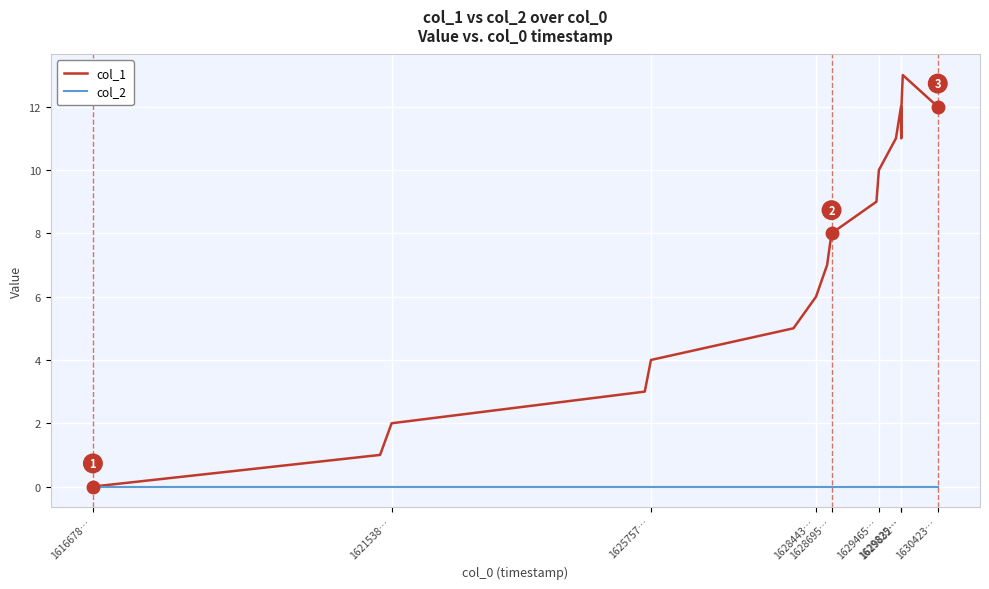

What is the difference between the maximum and minimum values in the col_1 series?

13